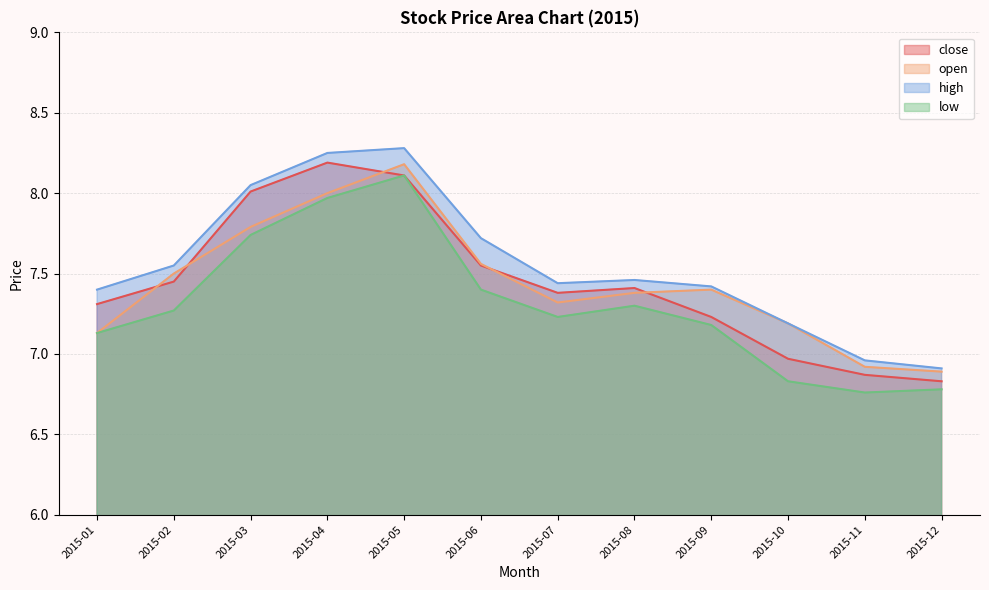

Is the value of high at 2015-04 greater than the value of low at 2015-04?

Yes